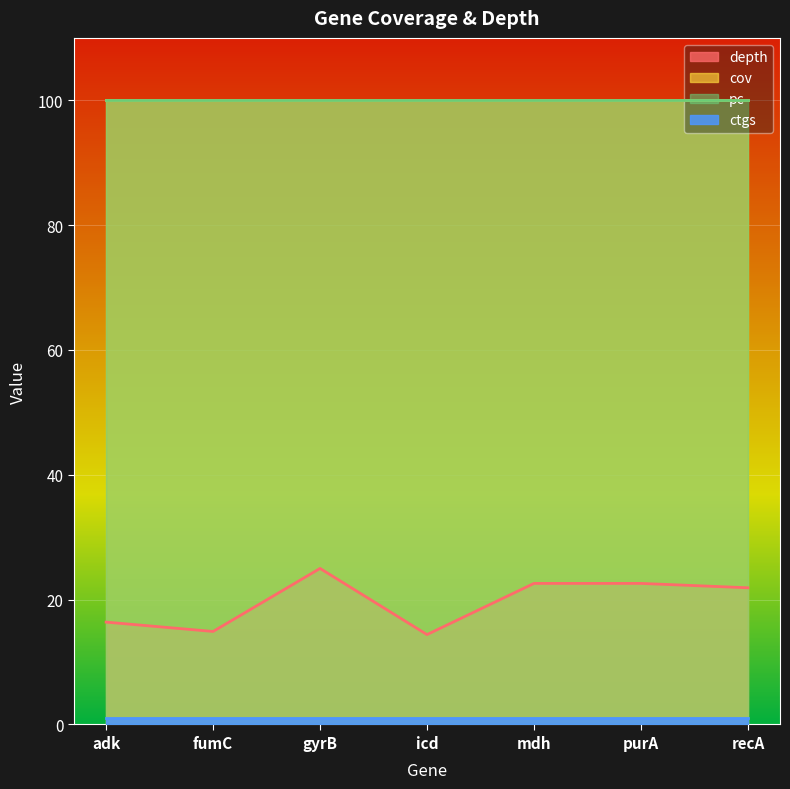

Which series has the largest total across all categories?

cov